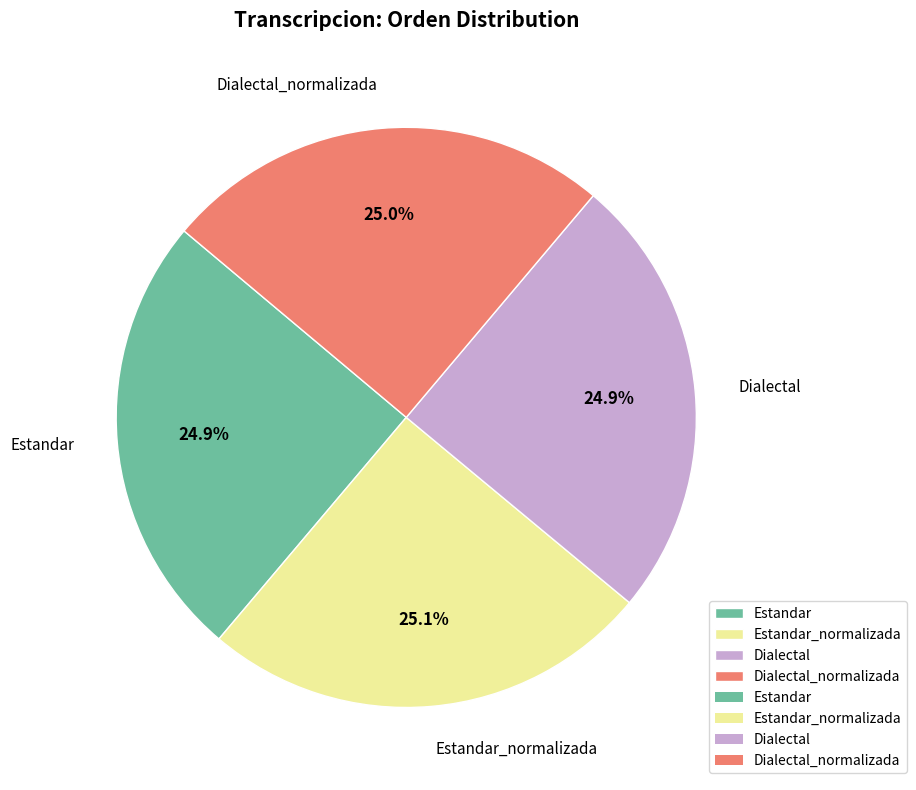

Does Estandar represent more than half of the total?

No